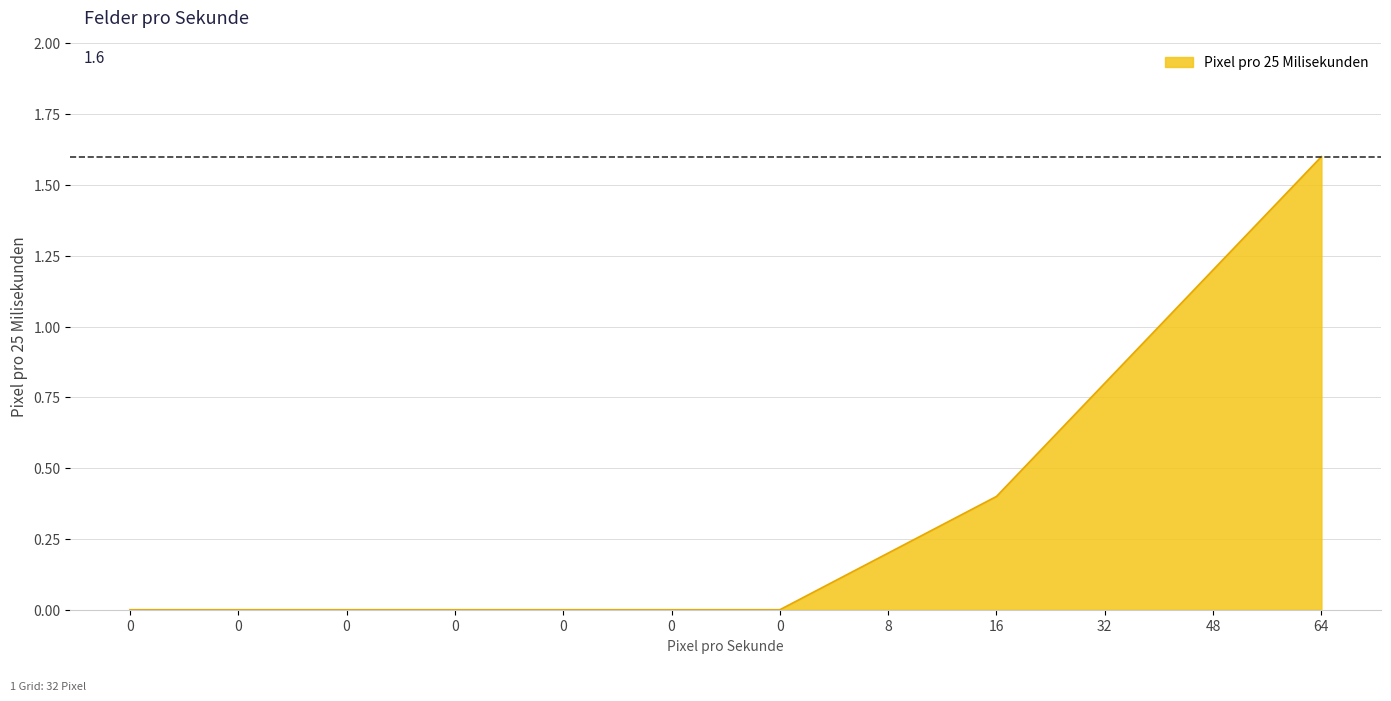

Does the chart have visible grid lines?

Yes